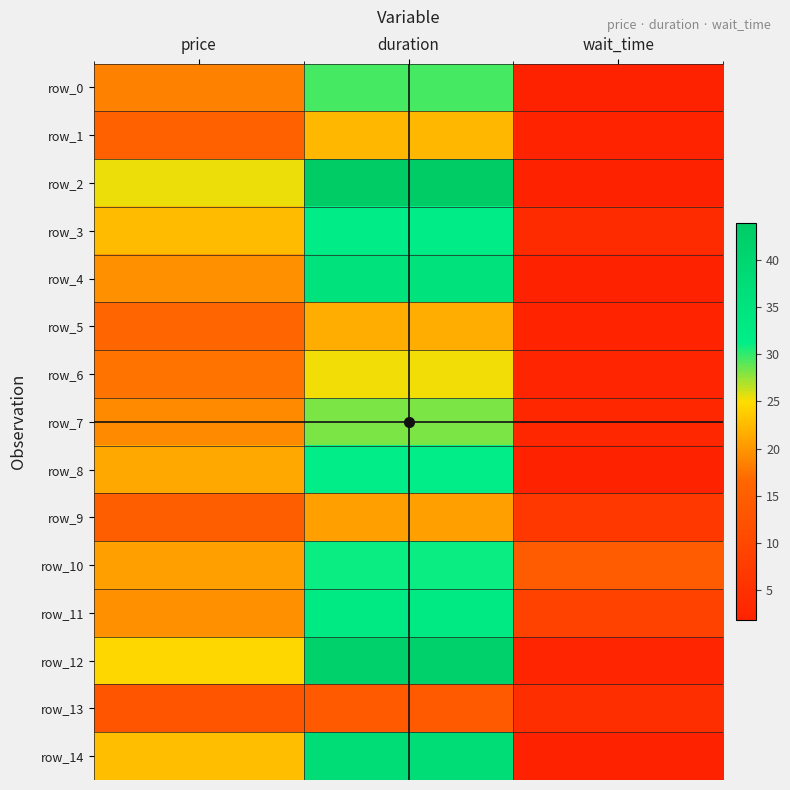

At which label does row_7 reach its peak?

duration